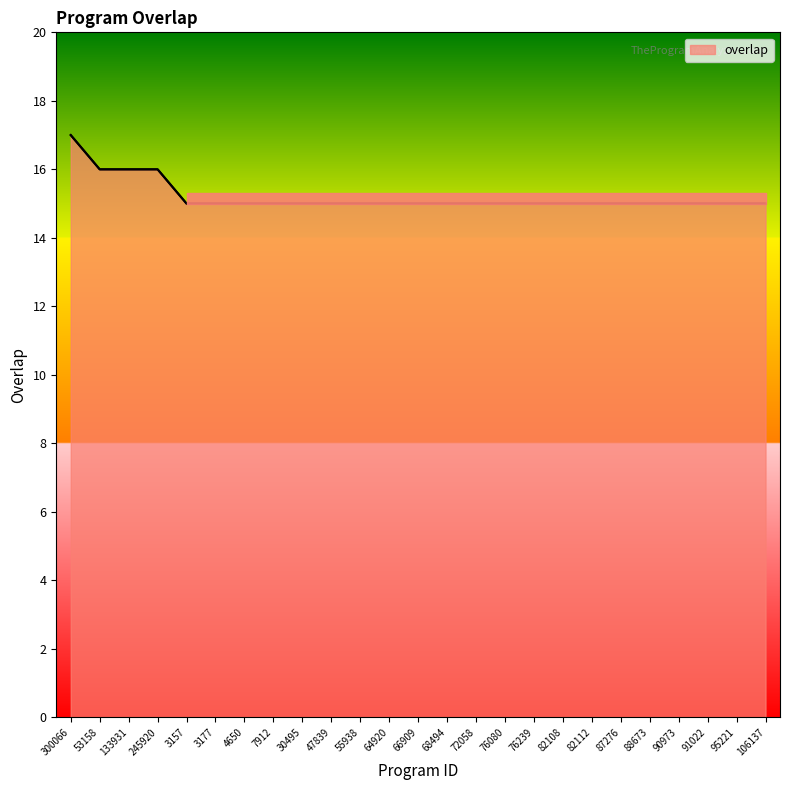

What is the ratio of the value at 82112 to the value at 82108?

1.0